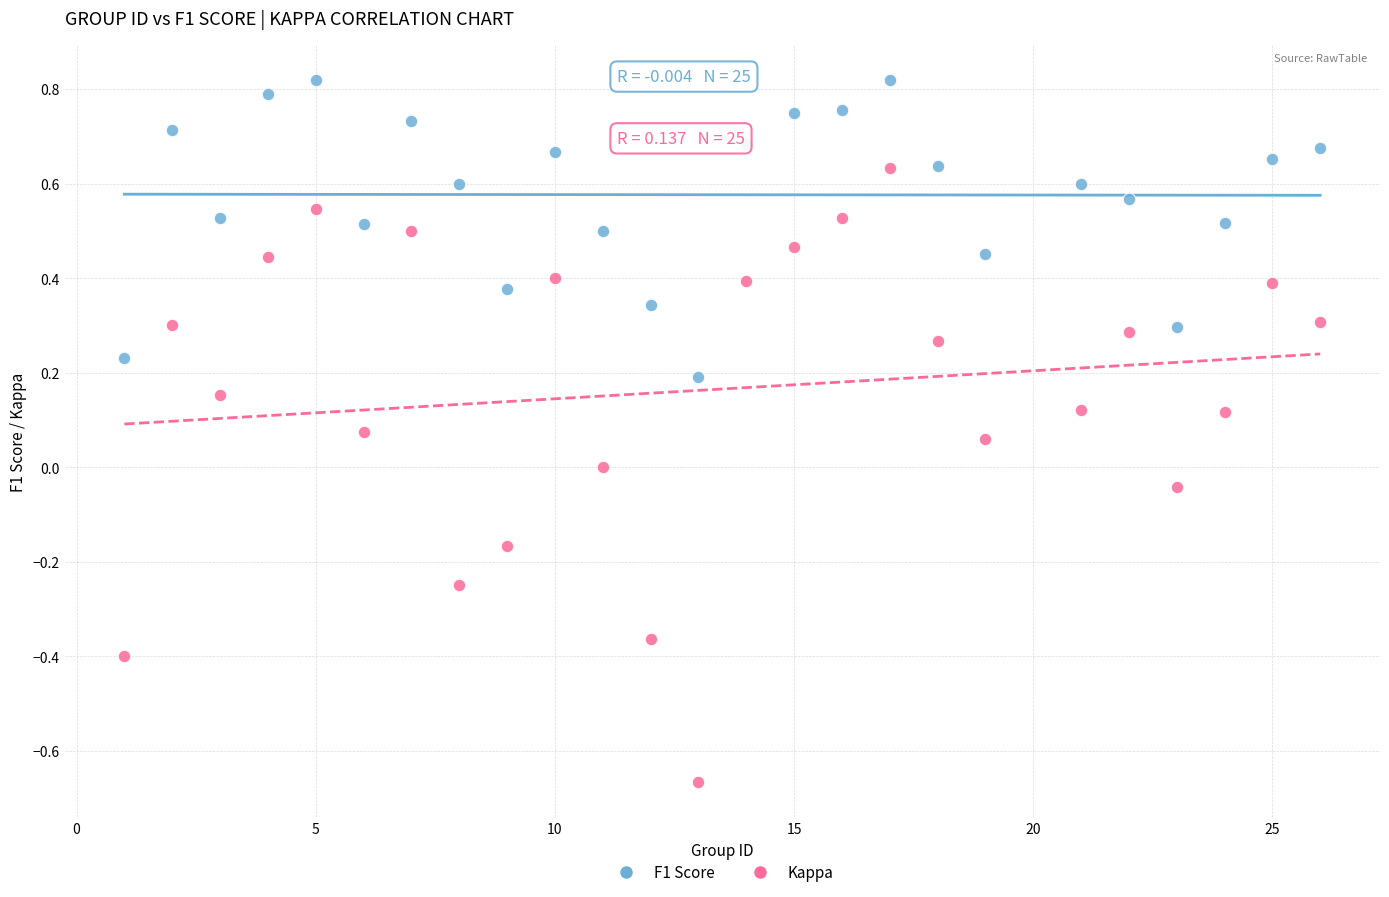

Which series reaches the maximum Y coordinate?

F1 Score